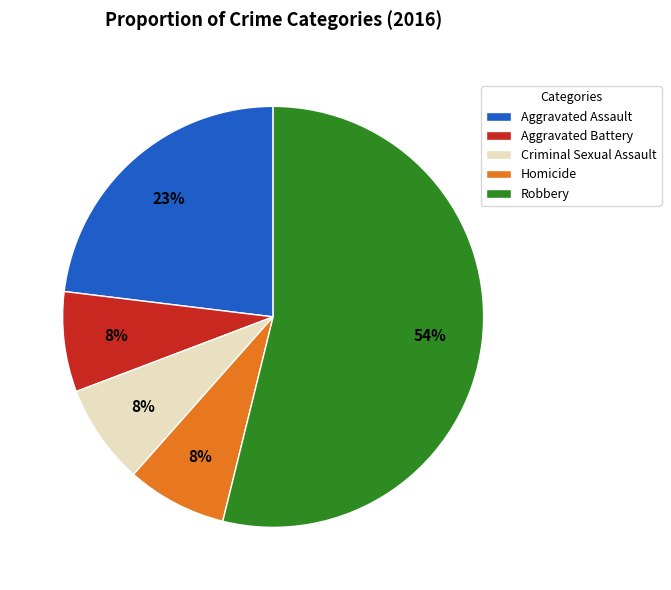

How many segments does this pie chart have?

5